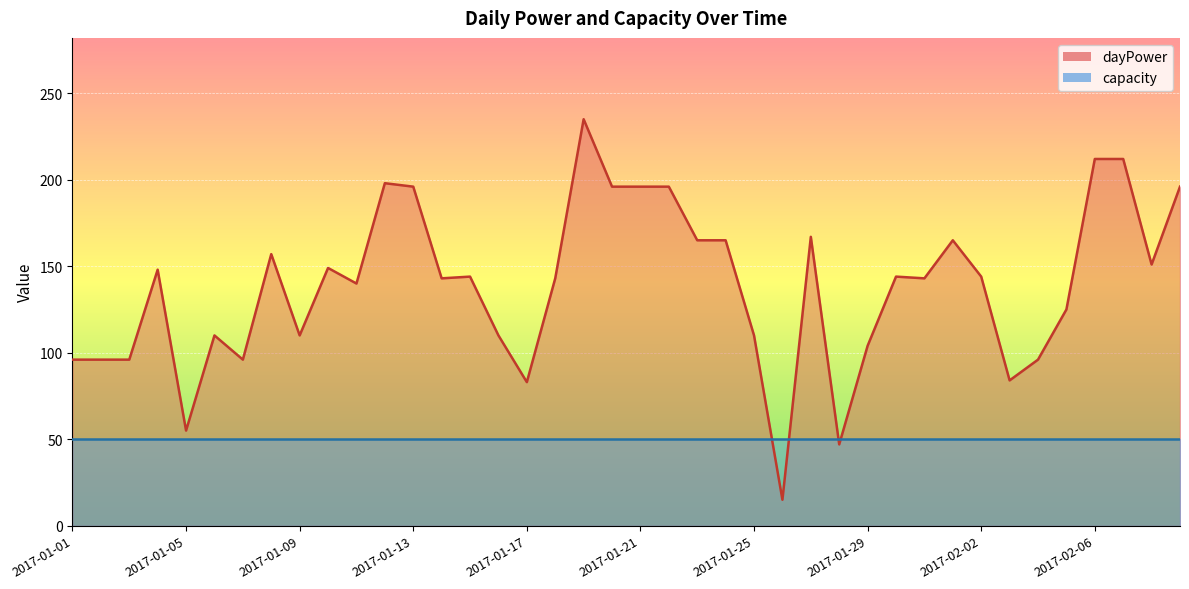

What value does the data have at 2017-01-03, to the nearest 5?

95